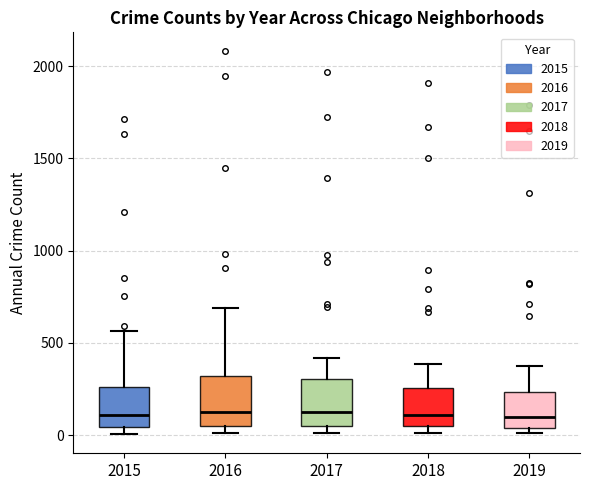

Reading left to right, read every box against the y-axis: the position of its median line, the range the box covers, and the ends of its whiskers. The values are not printed on the chart, so give them approximately, as read against the axis.

2015: median 100, box 50 to 250, whiskers 0 to 550
2016: median 150, box 50 to 300, whiskers 0 to 700
2017: median 100, box 50 to 300, whiskers 0 to 400
2018: median 100, box 50 to 250, whiskers 0 to 400
2019: median 100, box 50 to 250, whiskers 0 to 350